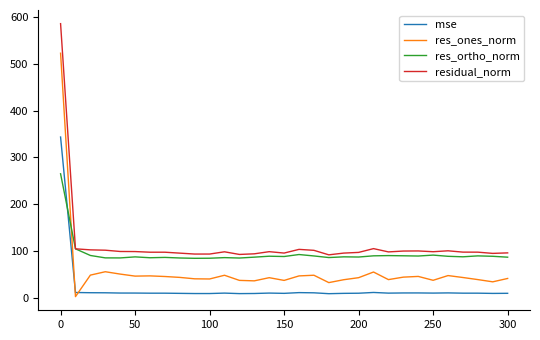

What are all the series names shown in the legend?

mse, res_ones_norm, res_ortho_norm, residual_norm